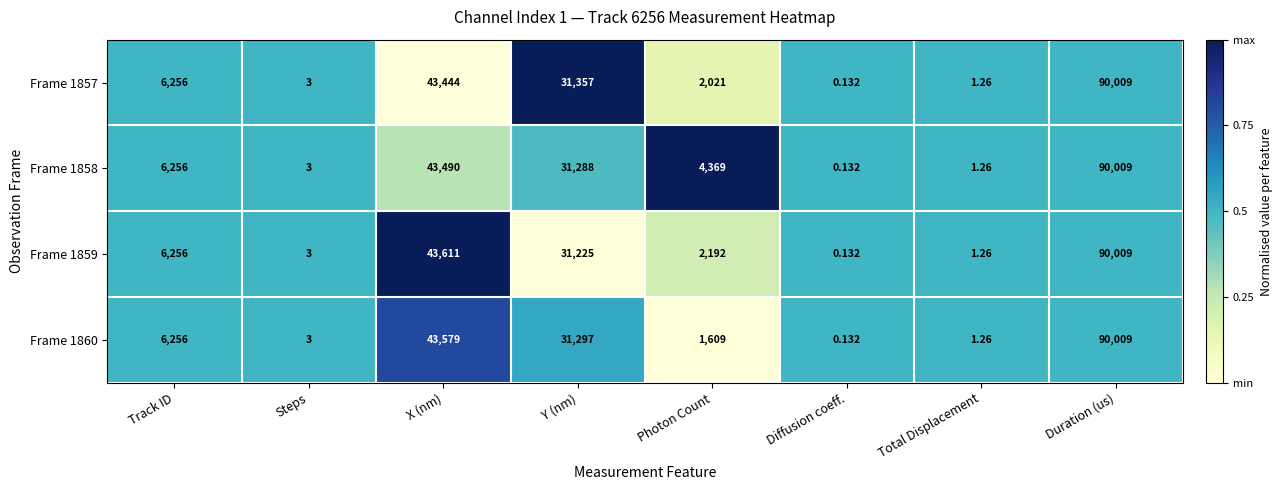

Which label corresponds to the smallest value in the chart?

Diffusion coeff.